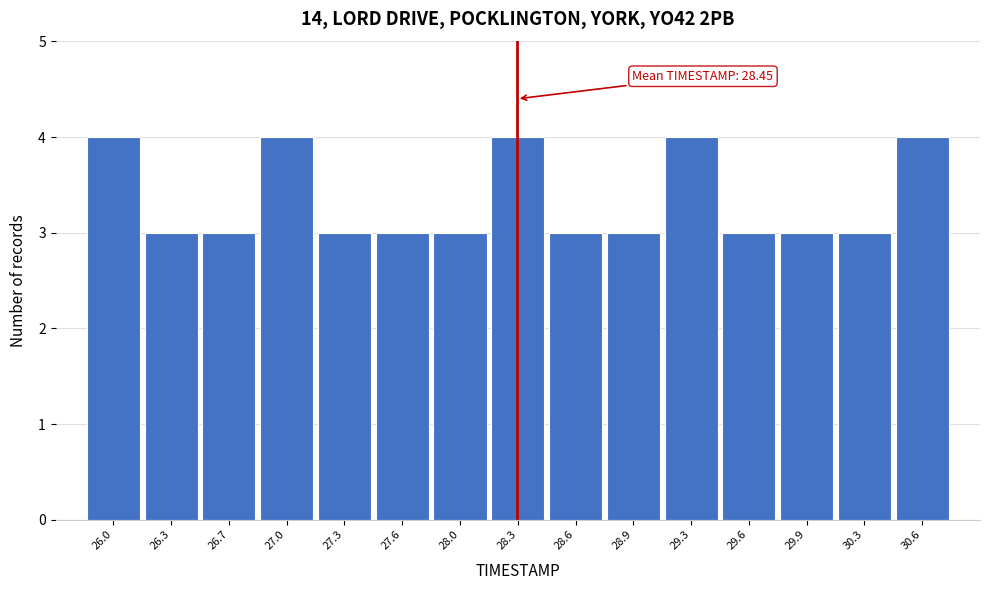

Reading left to right, transcribe all the data shown in this chart.

26.0=4	26.3=3	26.7=3	27.0=4	27.3=3	27.6=3	28.0=3	28.3=4	28.6=3	28.9=3	29.3=4	29.6=3	29.9=3	30.3=3	30.6=4